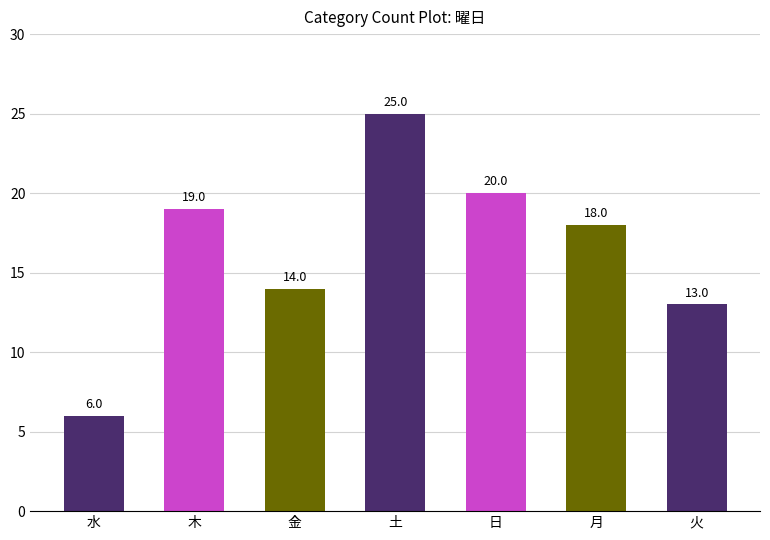

What is the sum of all values?

115